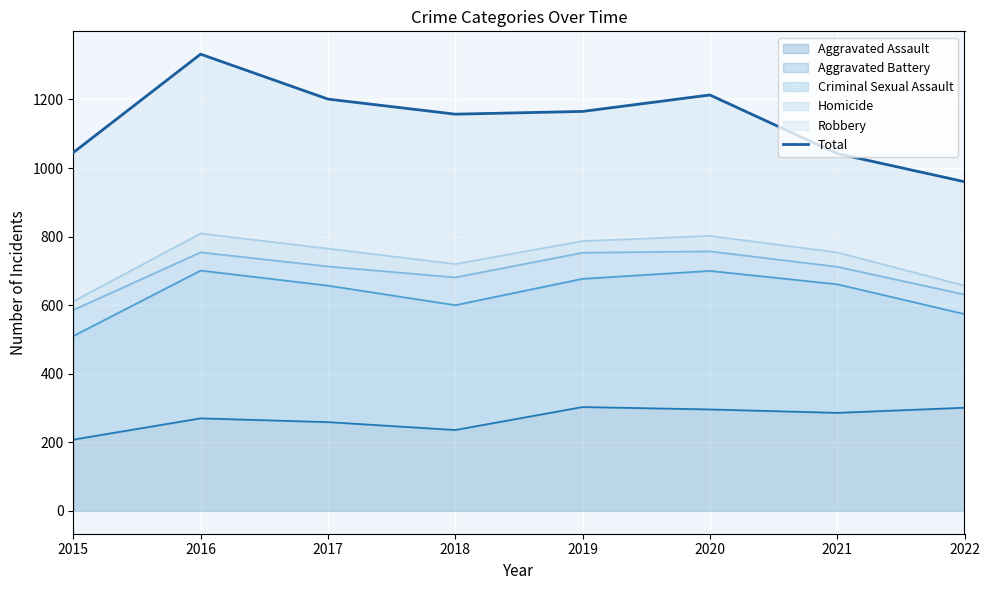

Reading left to right, extract all data points from this chart.

1045	1332	1201	1157	1165	1213	1042	960